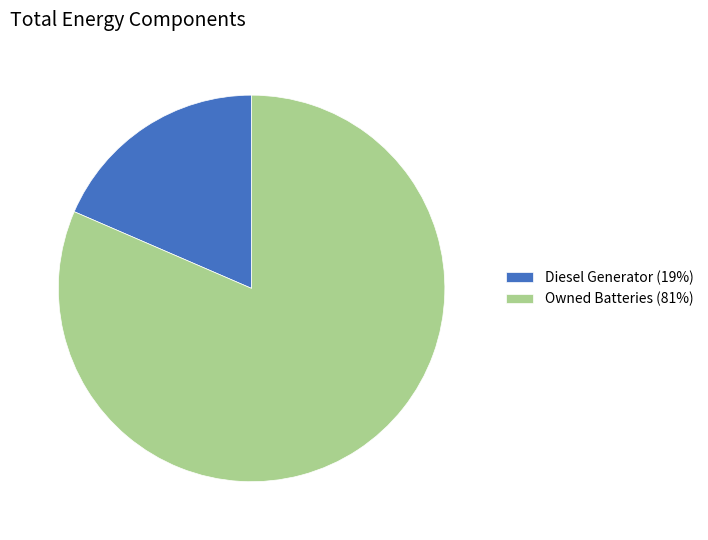

Which category has the smallest portion of the pie?

Diesel Generator (19%)